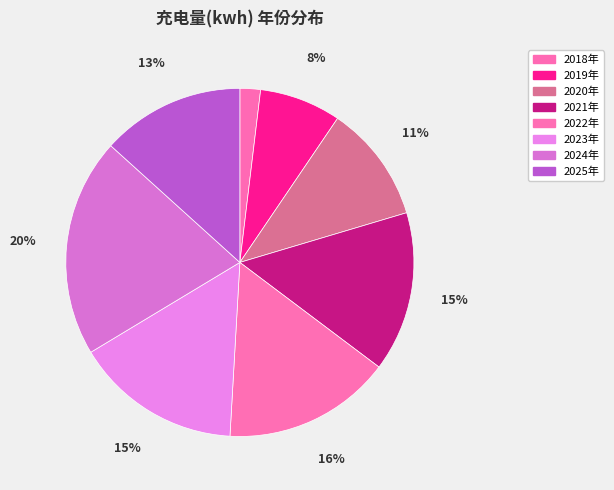

What percentage is the 2023年 slice, to the nearest percent?

15%